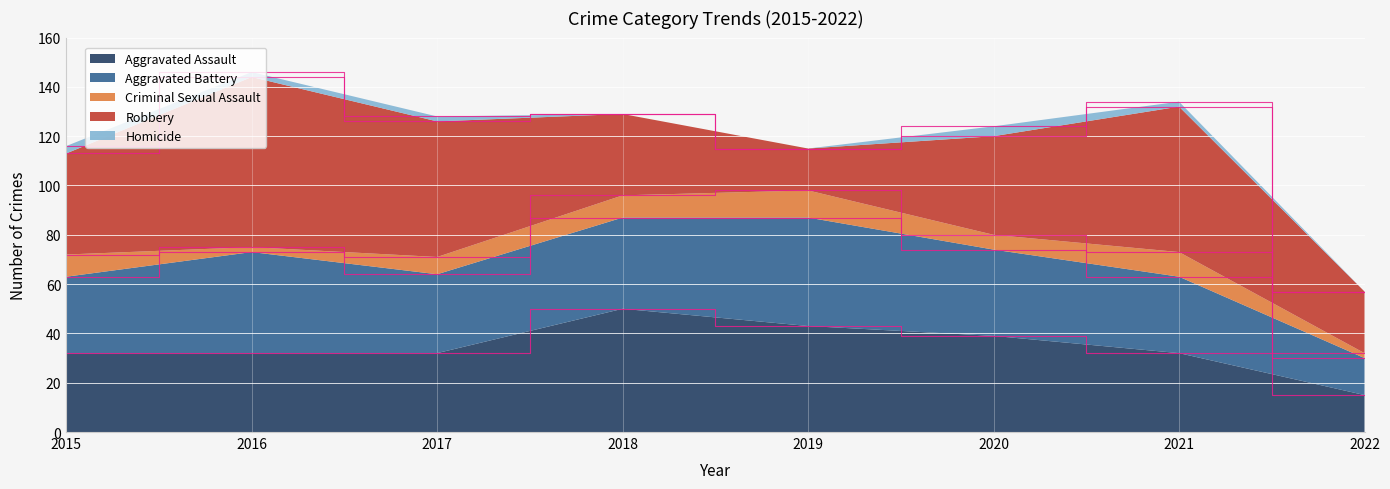

Reading left to right, transcribe all the data shown in this chart.

Aggravated Assault: 32	32	32	50	43	39	32	15
Aggravated Battery: 31	41	32	37	44	35	31	15
Criminal Sexual Assault: 9	2	7	9	11	6	10	2
Robbery: 41	69	55	33	17	40	59	25
Homicide: 3	2	2	0	0	4	2	0